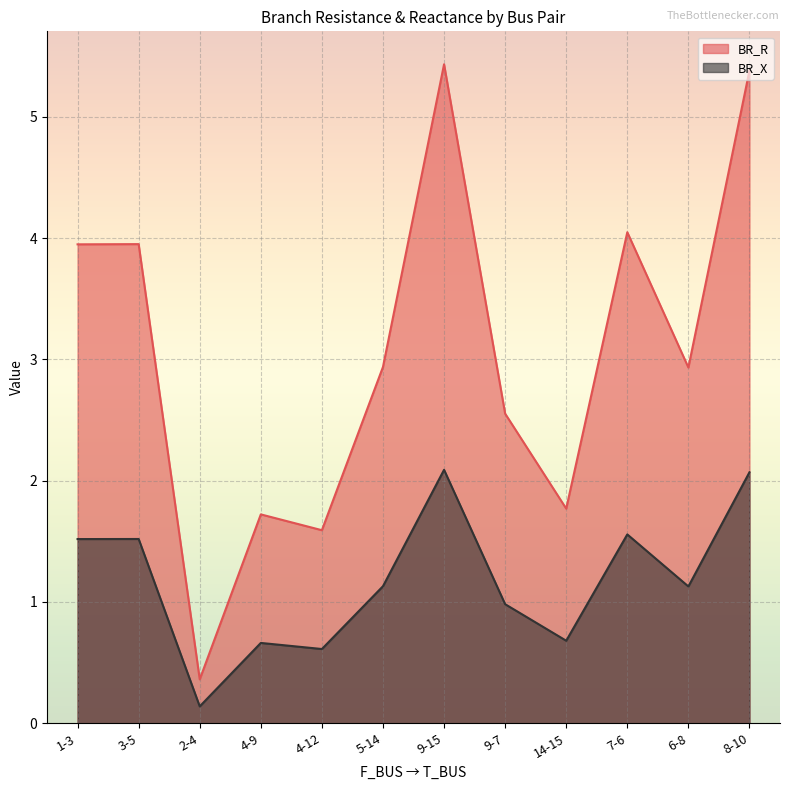

Reading left to right, list all the values displayed in this chart.

BR_R: 3.9	4.0	0.4	1.7	1.6	2.9	5.4	2.6	1.8	4.0	2.9	5.4
BR_X: 1.5	1.5	0.1	0.7	0.6	1.1	2.1	1.0	0.7	1.6	1.1	2.1